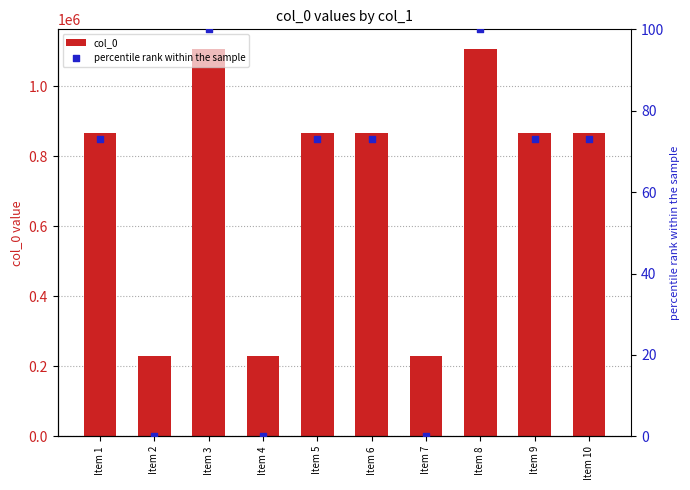

Which series has the widest spread of Y values?

col_0